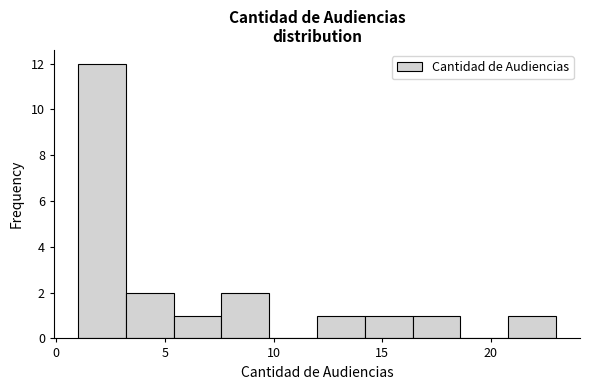

Reading left to right, transcribe this chart: for each bar, give the range it covers on the x-axis and its height. Neither the bar edges nor the heights are printed on the chart, so give them approximately, as read against the axes.

1.0 to 3.2: 12
3.2 to 5.4: 2
5.4 to 7.6: 1
7.6 to 9.8: 2
9.8 to 12.0: 0
12.0 to 14.2: 1
14.2 to 16.4: 1
16.4 to 18.6: 1
18.6 to 20.8: 0
20.8 to 23.0: 1